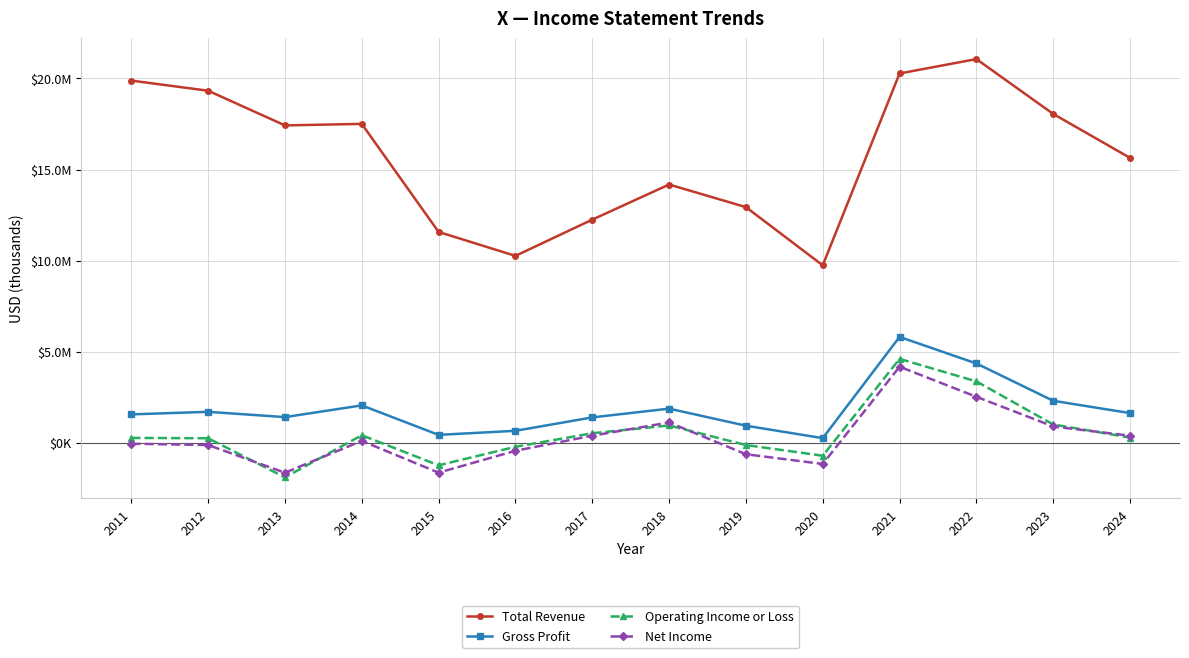

What is the total value across all series at 2018?

18116000